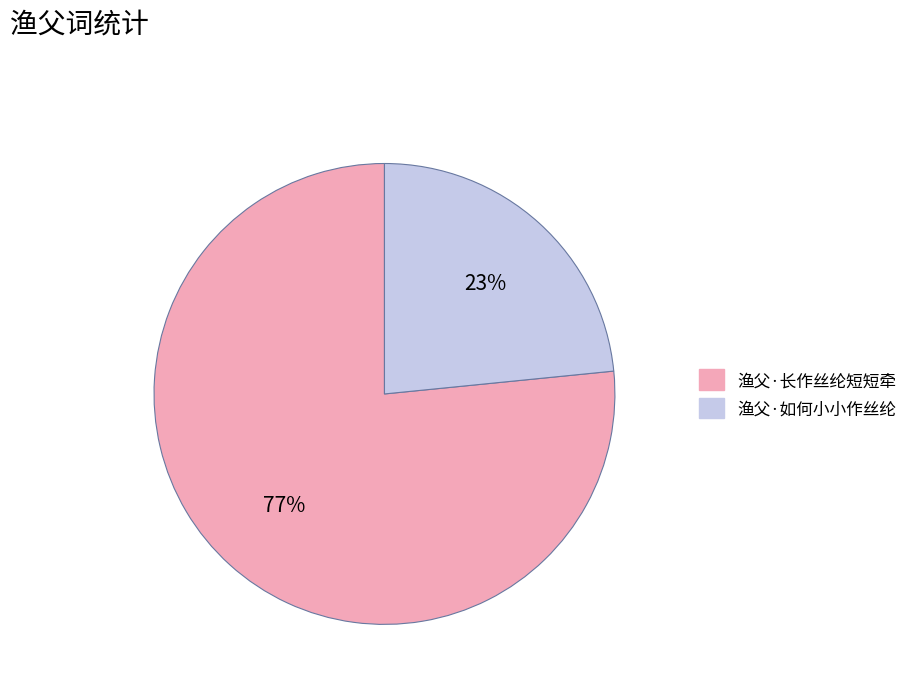

Rank the categories by value from highest to lowest.

渔父·长作丝纶短短牵, 渔父·如何小小作丝纶